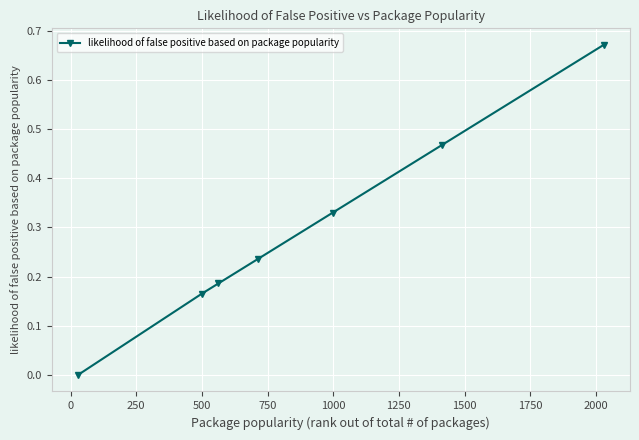

True or false: the data has more than 1 interior local peaks.

False